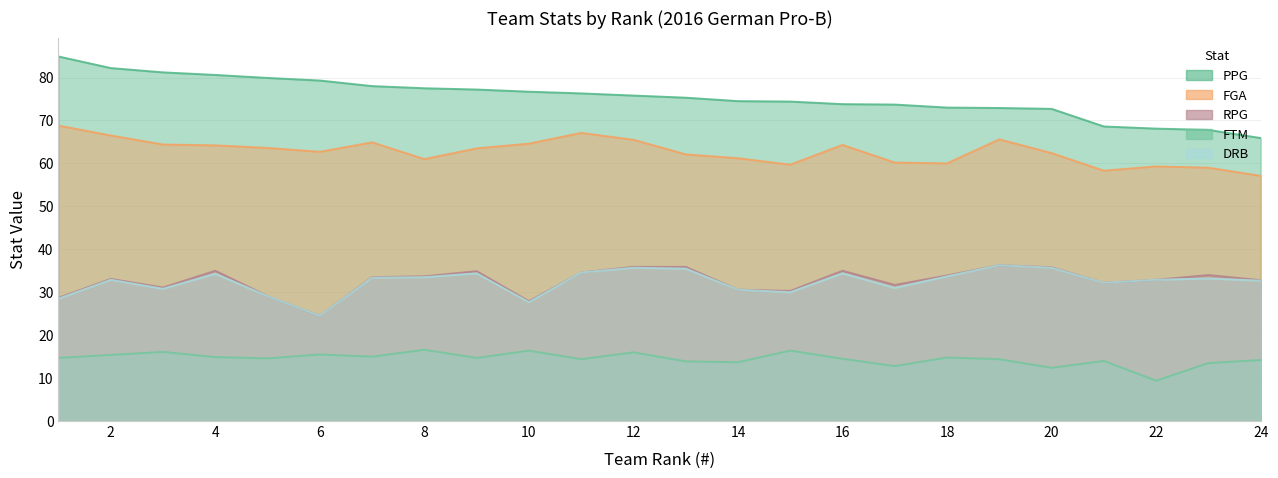

What is the approximate value of PPG at 17?

73.7